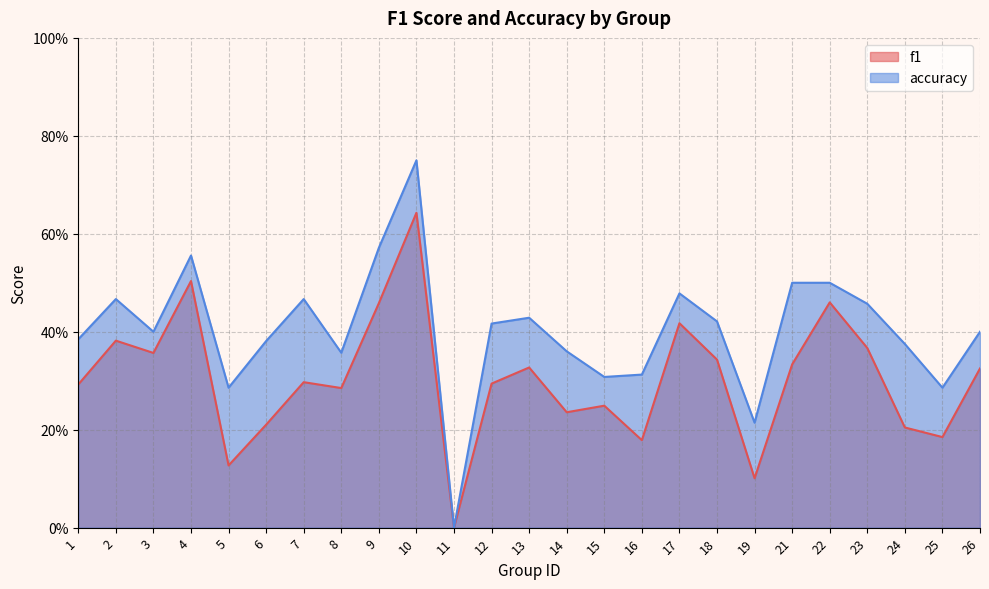

How many f1 values are between 0 and 1?

25